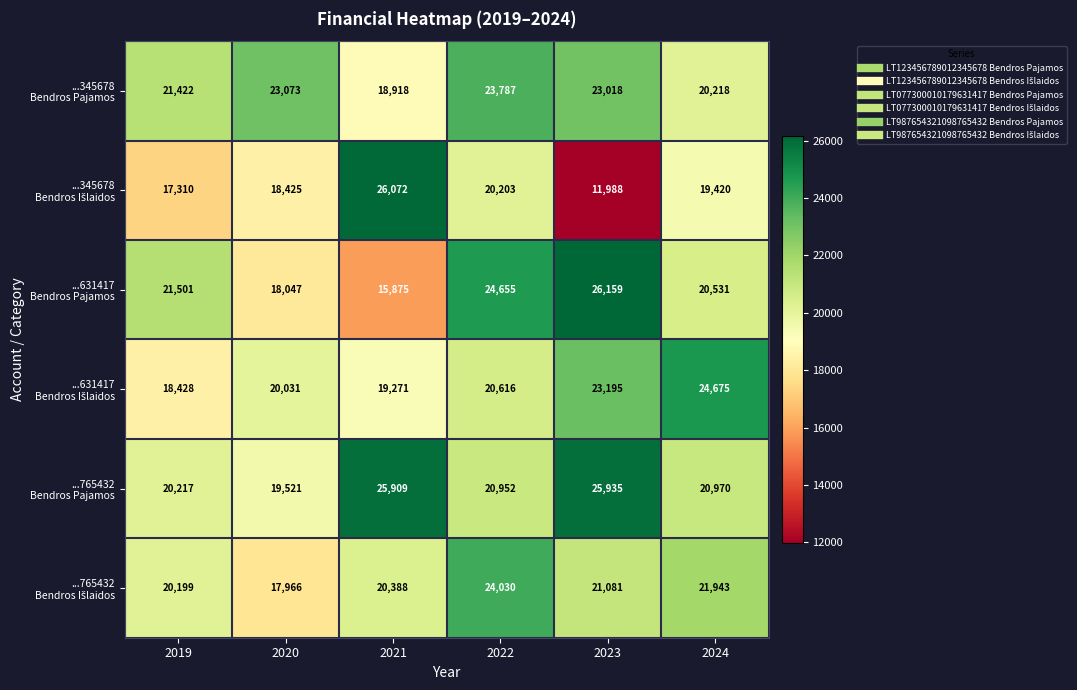

At which category is the sum across all series the highest?

2022